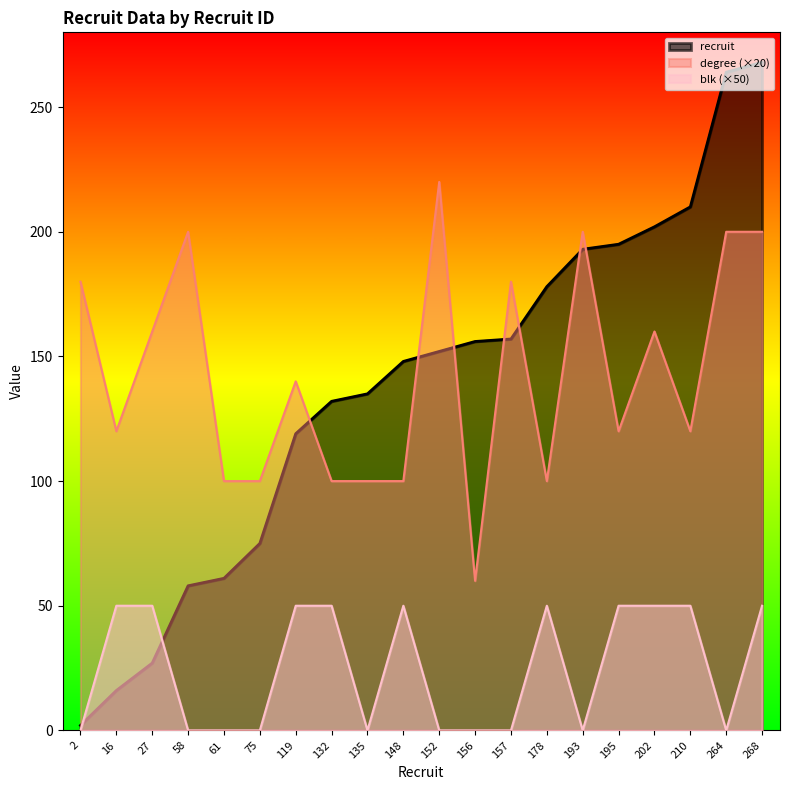

Count the number of categories in the chart.

20